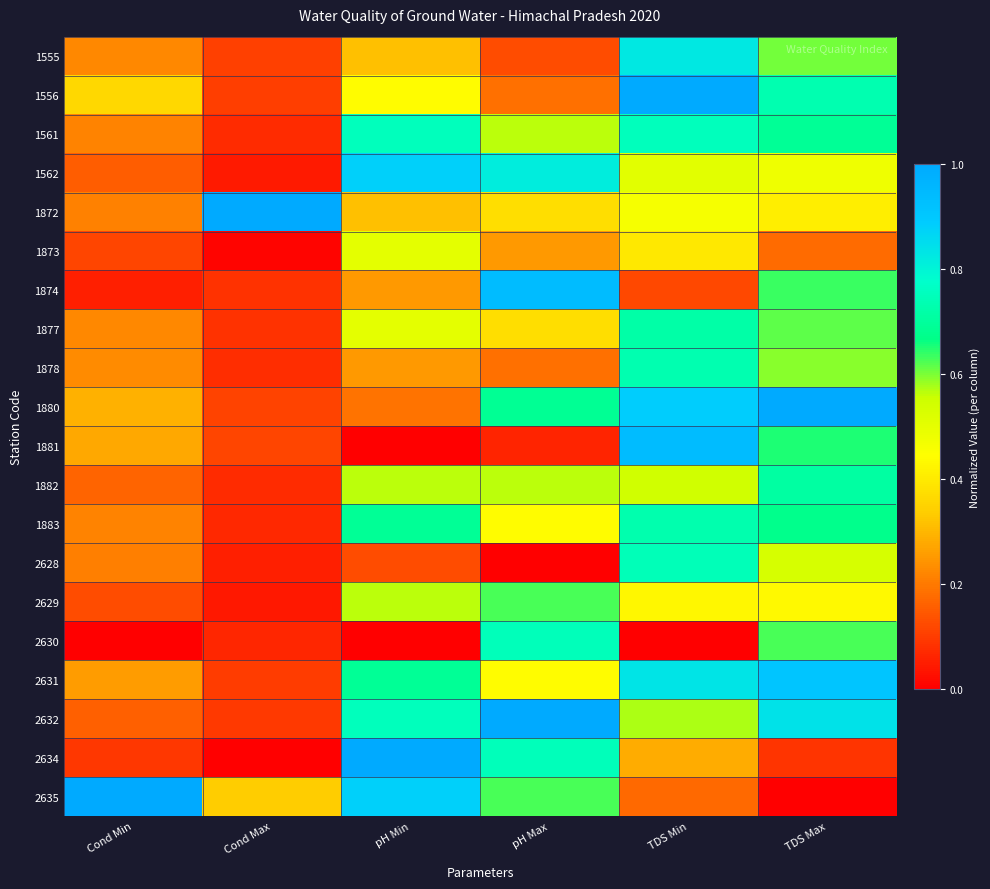

Reading right to left, list all the values displayed in this chart.

1555: TDS Max=0.6	TDS Min=0.8	pH Max=0.1	pH Min=0.3	Cond Max=0.1	Cond Min=0.2
1556: TDS Max=0.7	TDS Min=1.0	pH Max=0.2	pH Min=0.4	Cond Max=0.1	Cond Min=0.4
1561: TDS Max=0.7	TDS Min=0.8	pH Max=0.6	pH Min=0.8	Cond Max=0.1	Cond Min=0.2
1562: TDS Max=0.5	TDS Min=0.5	pH Max=0.8	pH Min=0.9	Cond Max=0.0	Cond Min=0.2
1872: TDS Max=0.4	TDS Min=0.5	pH Max=0.4	pH Min=0.3	Cond Max=1.0	Cond Min=0.2
1873: TDS Max=0.2	TDS Min=0.4	pH Max=0.3	pH Min=0.5	Cond Max=0.0	Cond Min=0.1
1874: TDS Max=0.6	TDS Min=0.1	pH Max=0.9	pH Min=0.3	Cond Max=0.1	Cond Min=0.1
1877: TDS Max=0.6	TDS Min=0.7	pH Max=0.4	pH Min=0.5	Cond Max=0.1	Cond Min=0.2
1878: TDS Max=0.6	TDS Min=0.7	pH Max=0.2	pH Min=0.3	Cond Max=0.1	Cond Min=0.2
1880: TDS Max=1.0	TDS Min=0.9	pH Max=0.7	pH Min=0.2	Cond Max=0.1	Cond Min=0.3
1881: TDS Max=0.6	TDS Min=0.9	pH Max=0.1	pH Min=0.0	Cond Max=0.1	Cond Min=0.3
1882: TDS Max=0.7	TDS Min=0.5	pH Max=0.6	pH Min=0.6	Cond Max=0.1	Cond Min=0.2
1883: TDS Max=0.7	TDS Min=0.7	pH Max=0.4	pH Min=0.7	Cond Max=0.1	Cond Min=0.2
2628: TDS Max=0.5	TDS Min=0.7	pH Max=0.0	pH Min=0.1	Cond Max=0.1	Cond Min=0.2
2629: TDS Max=0.4	TDS Min=0.4	pH Max=0.6	pH Min=0.6	Cond Max=0.0	Cond Min=0.1
2630: TDS Max=0.6	TDS Min=0.0	pH Max=0.7	pH Min=0.0	Cond Max=0.1	Cond Min=0.0
2631: TDS Max=0.9	TDS Min=0.8	pH Max=0.4	pH Min=0.7	Cond Max=0.1	Cond Min=0.3
2632: TDS Max=0.8	TDS Min=0.6	pH Max=1.0	pH Min=0.8	Cond Max=0.1	Cond Min=0.2
2634: TDS Max=0.1	TDS Min=0.3	pH Max=0.7	pH Min=1.0	Cond Max=0.0	Cond Min=0.1
2635: TDS Max=0.0	TDS Min=0.2	pH Max=0.6	pH Min=0.9	Cond Max=0.3	Cond Min=1.0